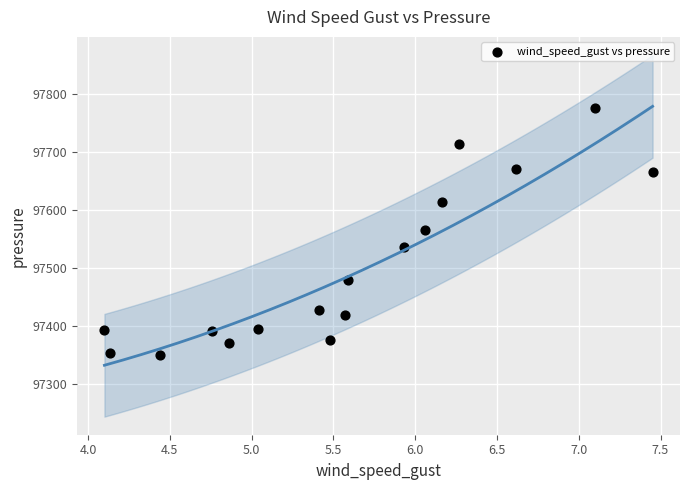

What is the range of X values (max minus min)?

3.4